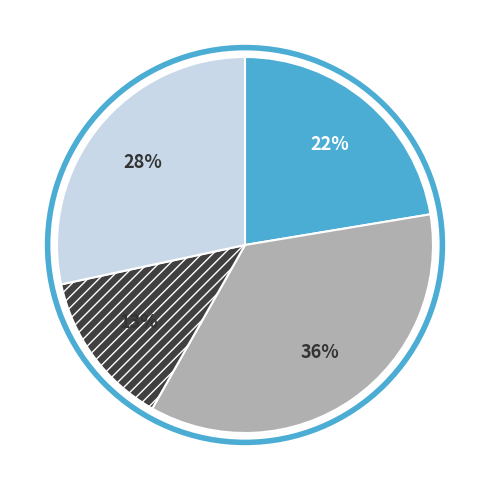

To the nearest percent, what is the average slice percentage?

25%